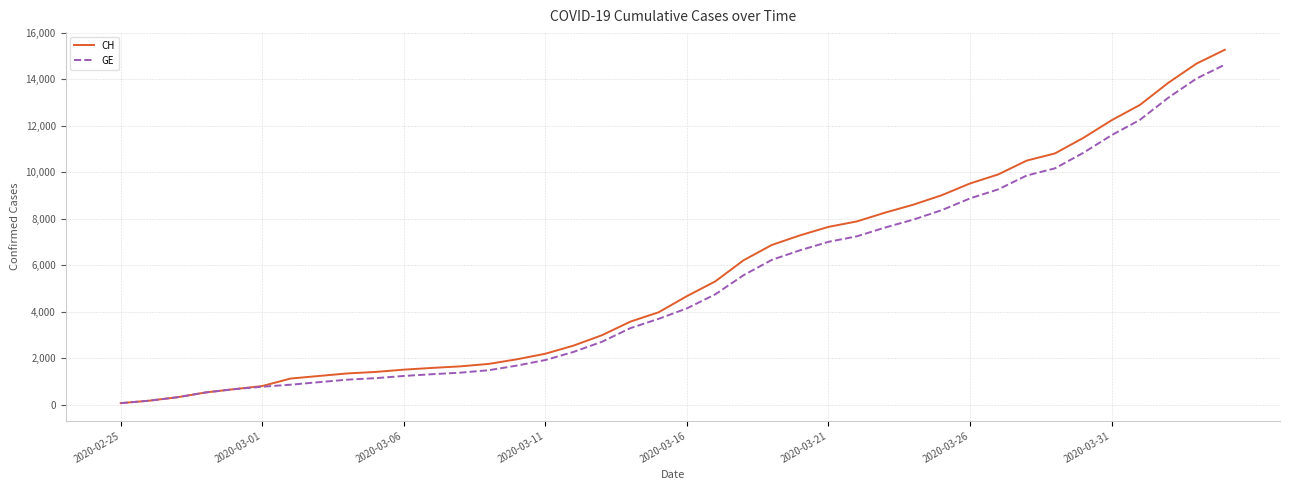

Which series has the largest range (max minus min)?

CH